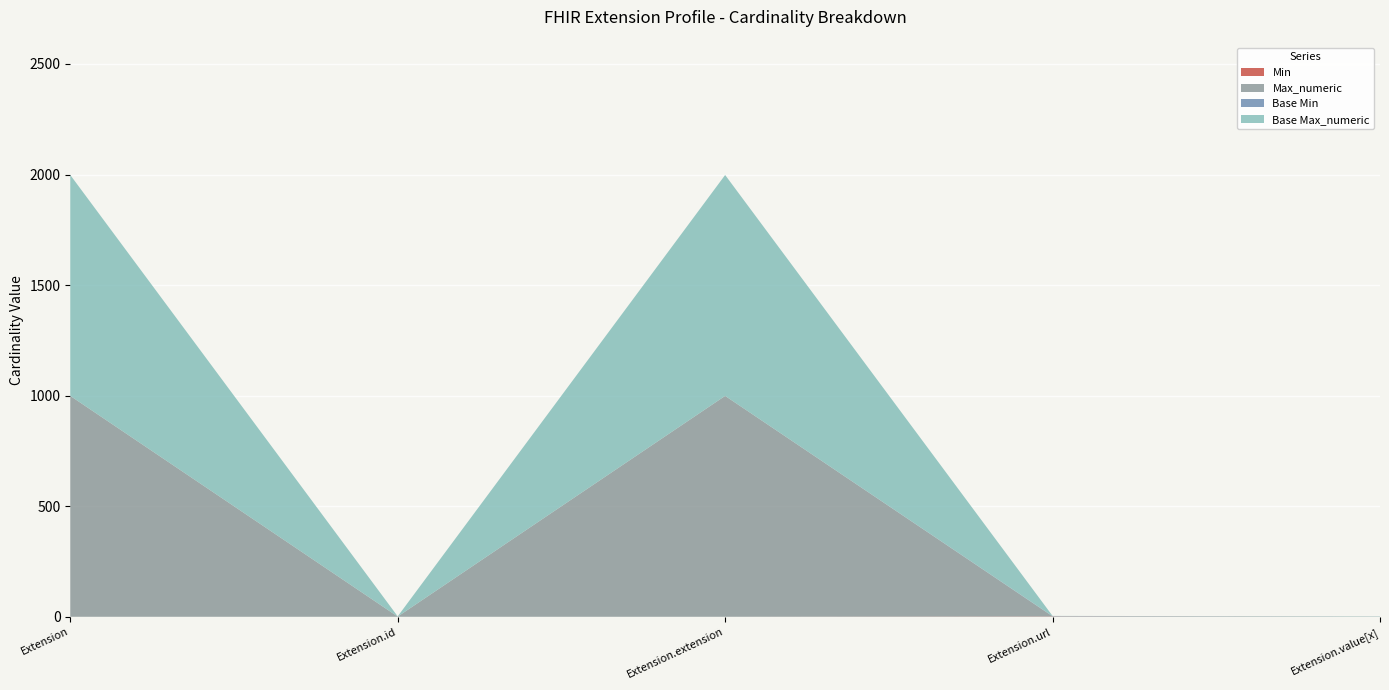

Reading right to left, extract all data points from this chart.

Min: Extension.value[x]=0	Extension.url=1	Extension.extension=0	Extension.id=0	Extension=0
Max_numeric: Extension.value[x]=1	Extension.url=1	Extension.extension=999	Extension.id=1	Extension=999
Base Min: Extension.value[x]=0	Extension.url=1	Extension.extension=0	Extension.id=0	Extension=0
Base Max_numeric: Extension.value[x]=1	Extension.url=1	Extension.extension=999	Extension.id=1	Extension=999